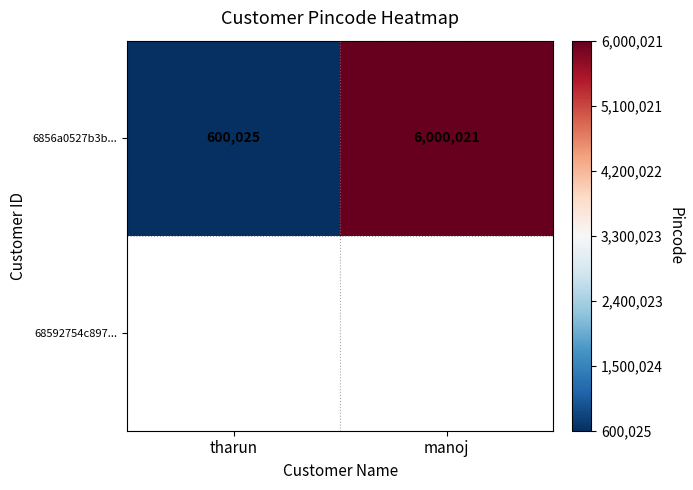

Reading left to right, list all the values displayed in this chart.

600025	6000021